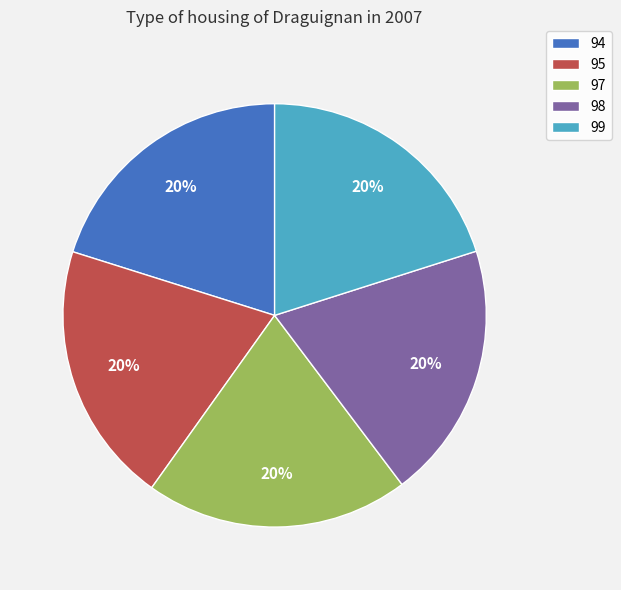

What percentage is the 94 slice, to the nearest percent?

20%